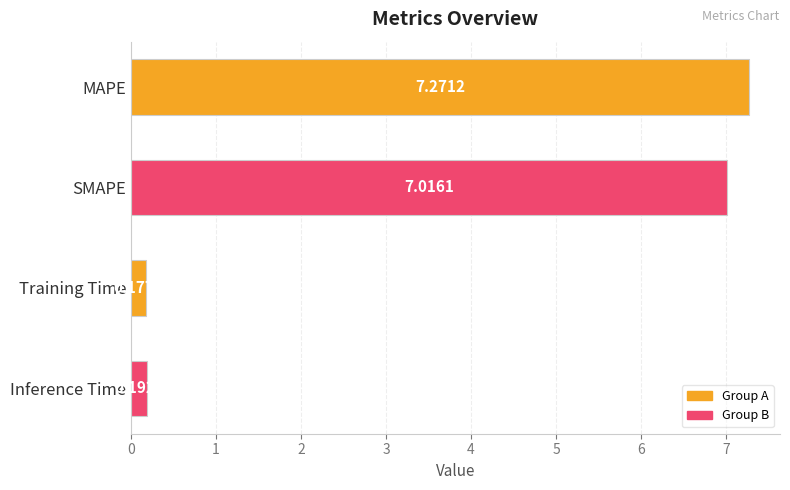

Which category has the highest value across all series?

MAPE